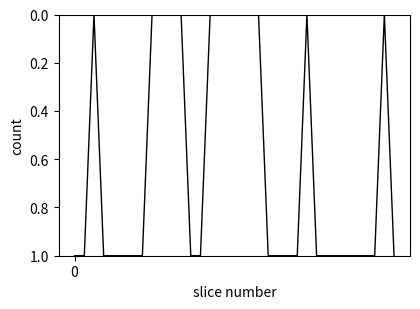

Is this an area chart (filled region under the line)?

No